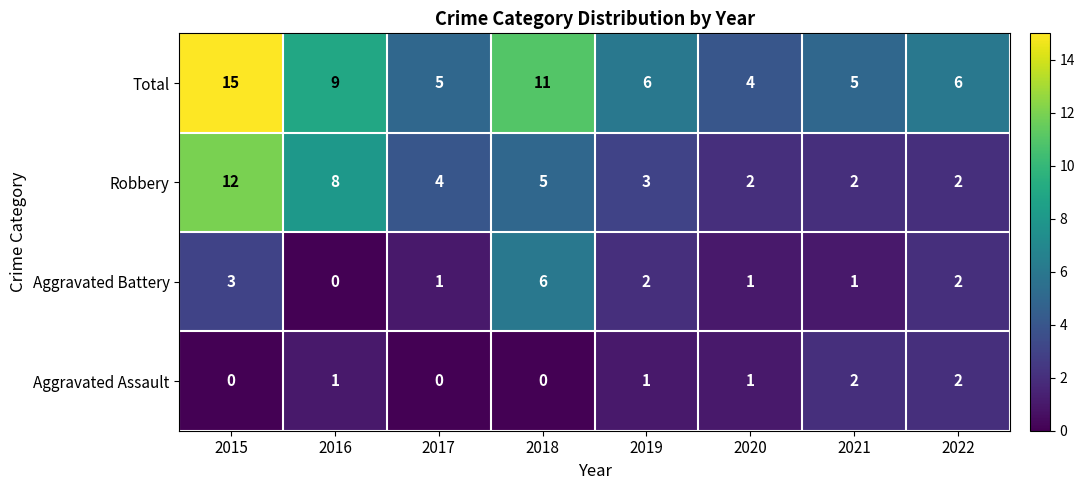

Rank the series by their average value, from lowest to highest.

Aggravated Assault, Aggravated Battery, Robbery, Total